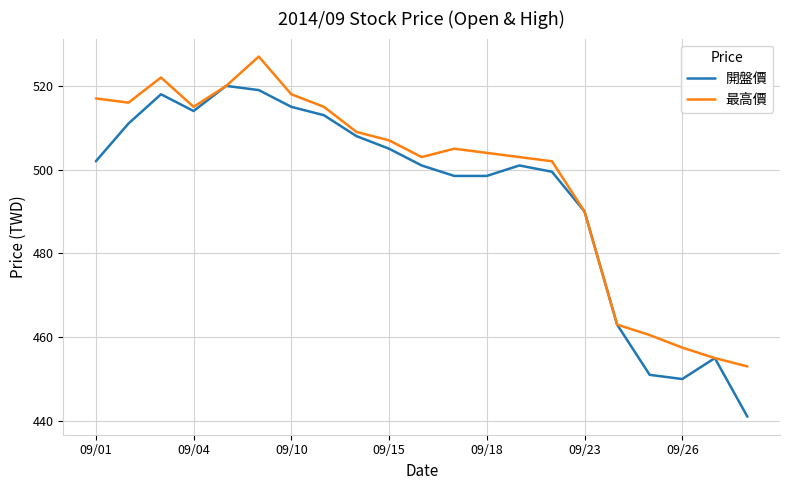

Which series has the largest total across all categories?

最高價